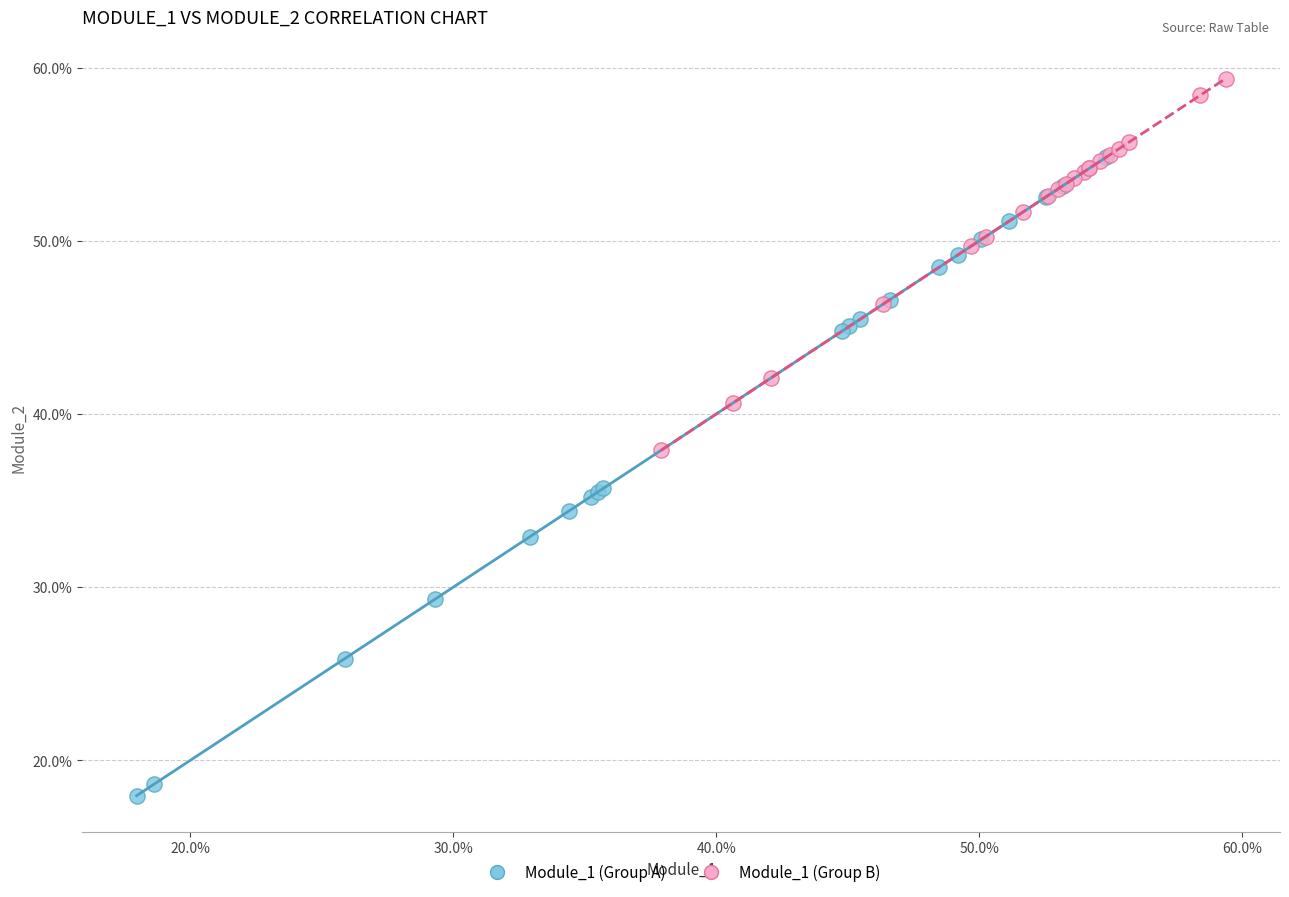

Which series contains the lowest Y value?

Module_1 (Group A)